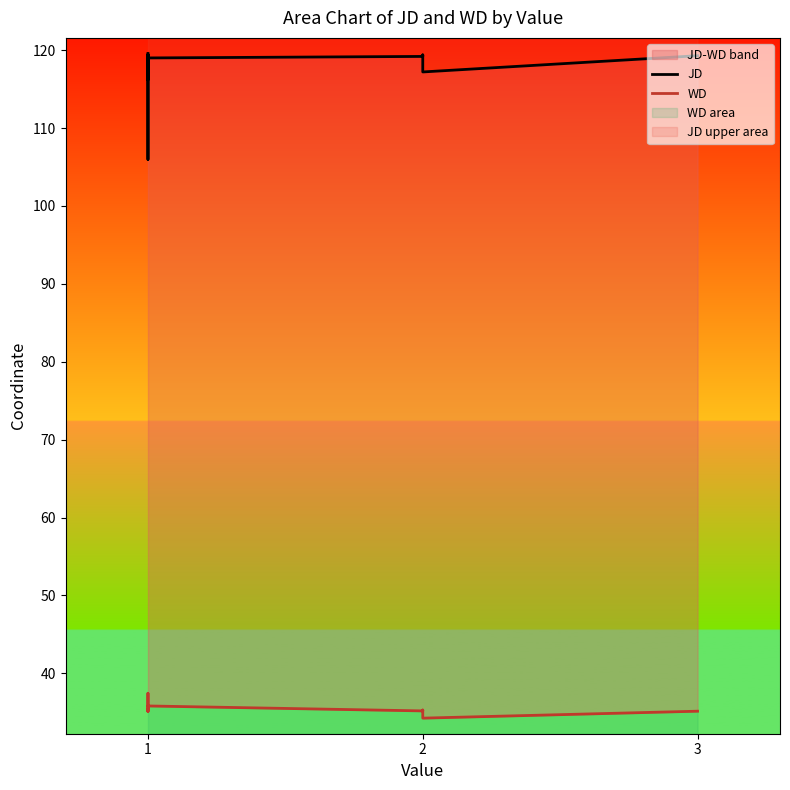

What is the difference between the maximum and minimum values in the WD series?

3.2